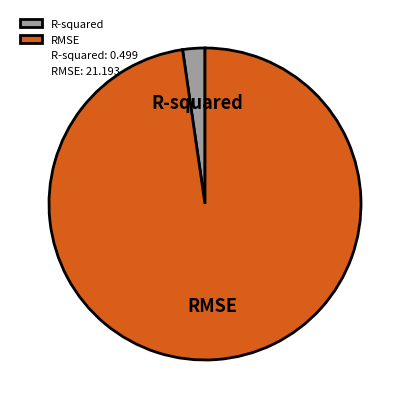

Count the number of slices in the pie.

2